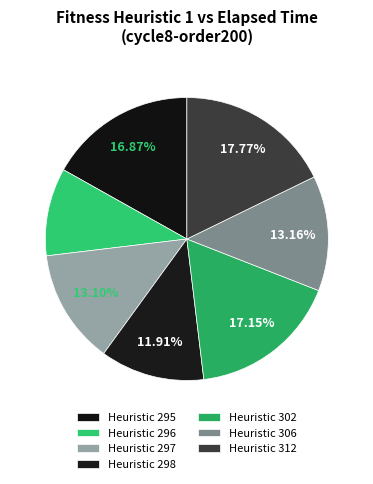

Which slice is the smallest?

296